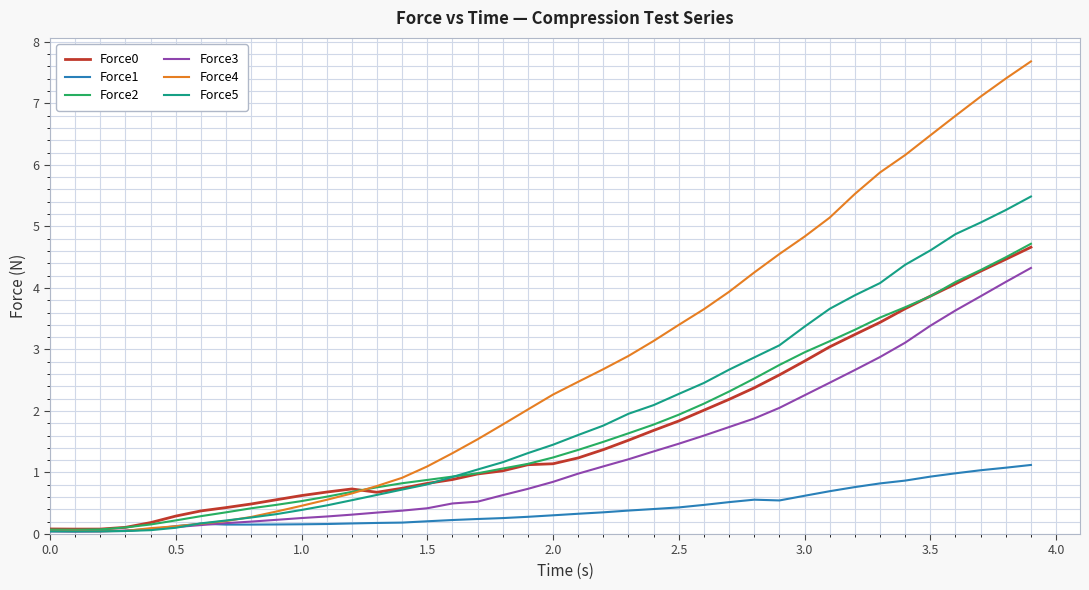

Which series has the widest spread of values?

Force4